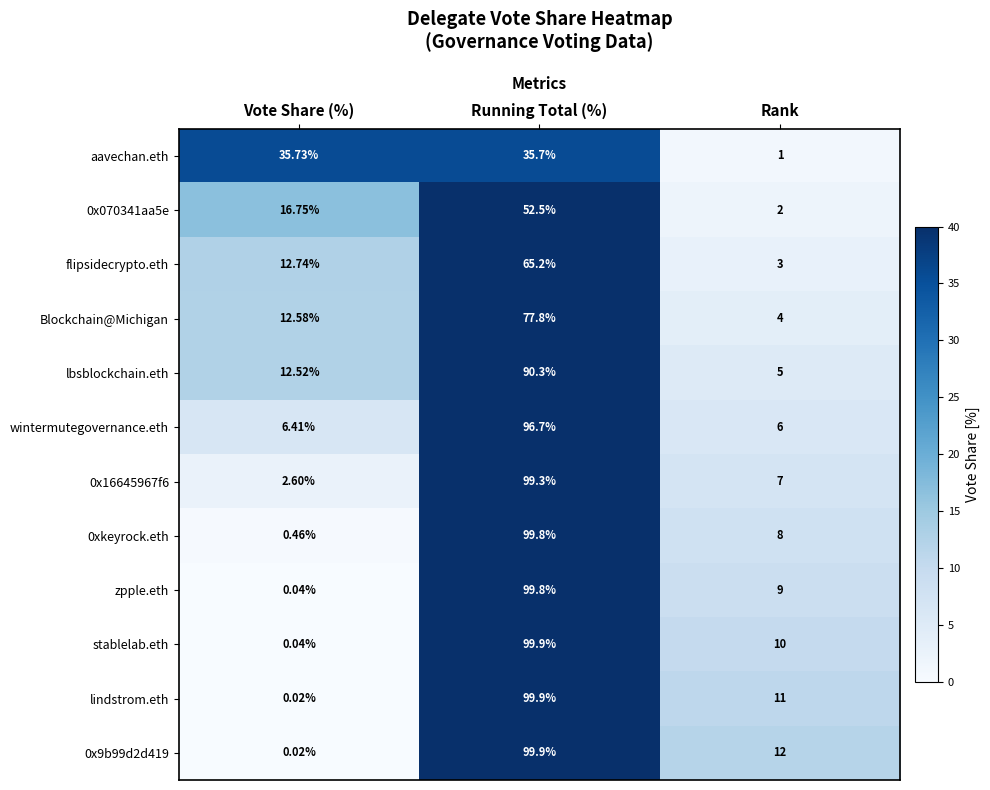

Which category has the lowest value across all series?

Vote Share (%)